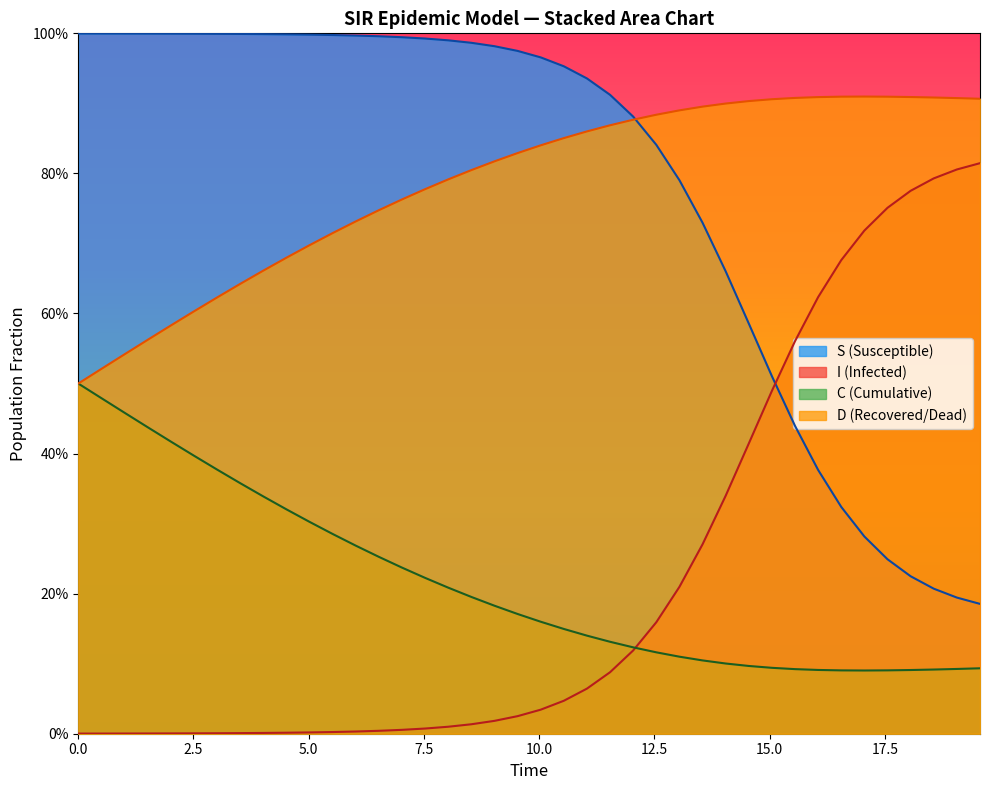

List the series in order of their peak value, lowest first.

C, I, D, S